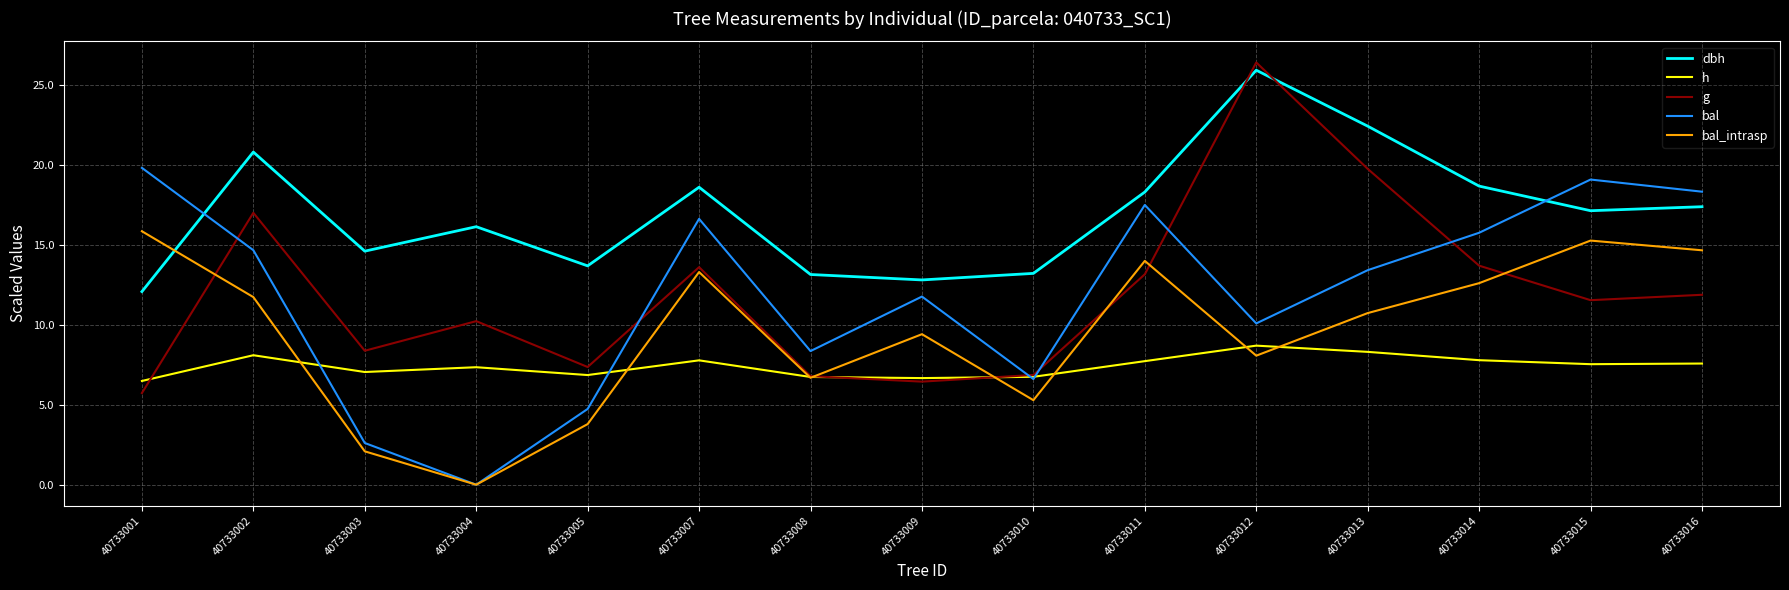

What is the difference between the highest and lowest values at 40733004?

16.1